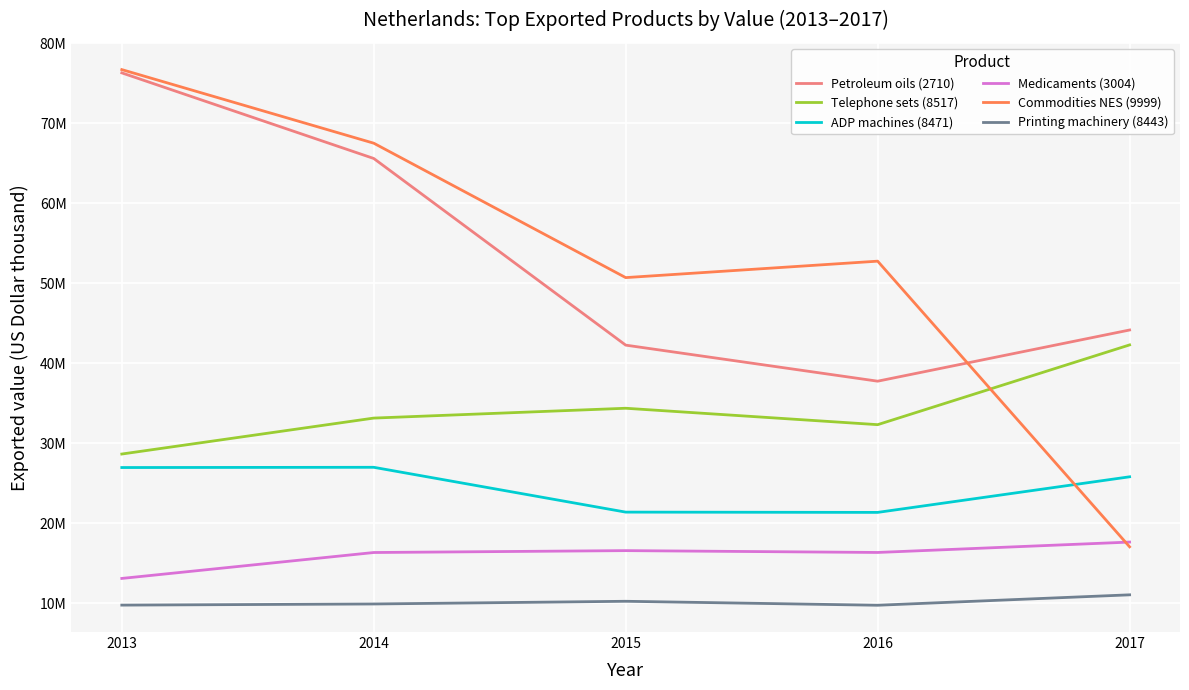

What are all the series names shown in the legend?

Petroleum oils (2710), Telephone sets (8517), ADP machines (8471), Medicaments (3004), Commodities NES (9999), Printing machinery (8443)